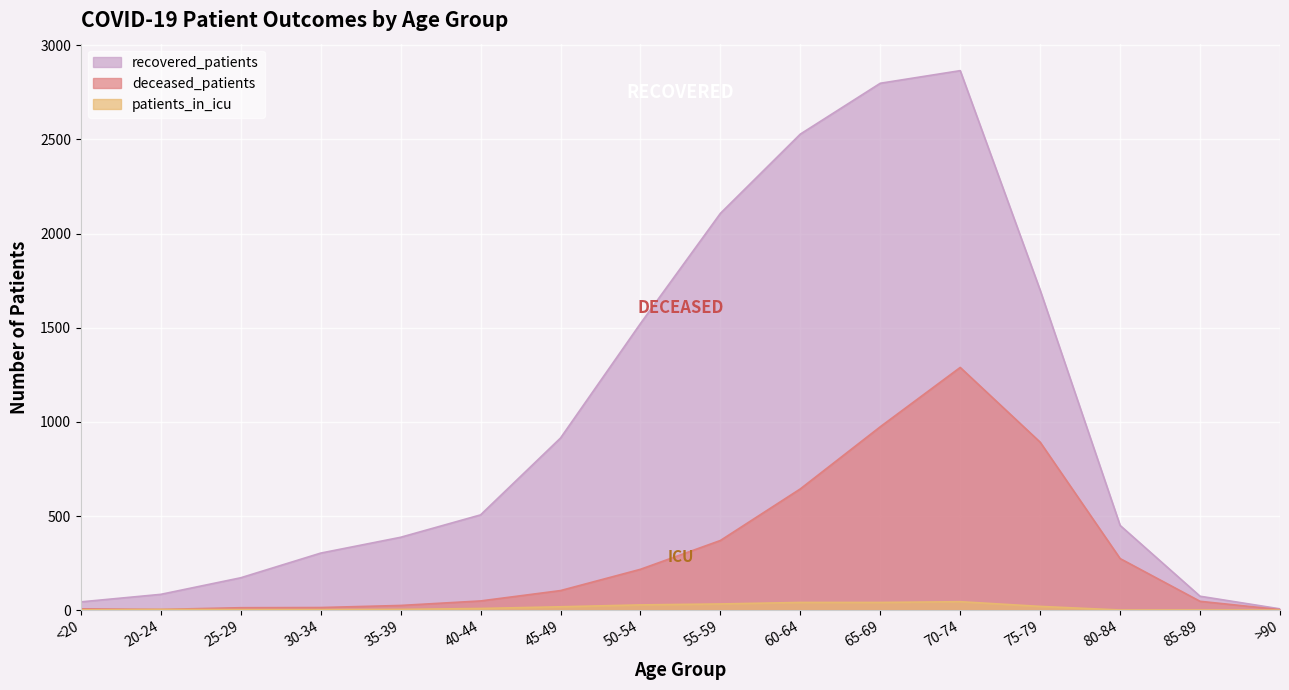

What is the value of the patients_in_icu point at the 6th from the left?

9